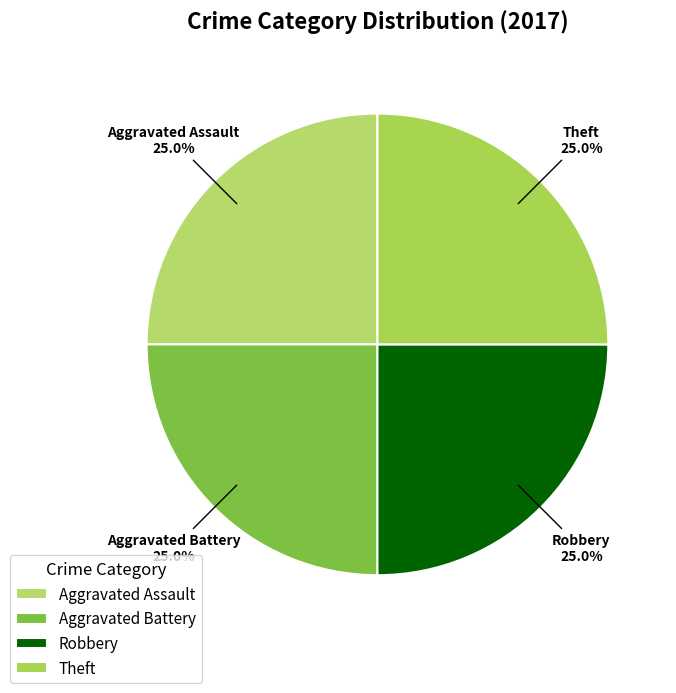

What is the ratio of the value at Theft to the value at Aggravated Battery?

1.0